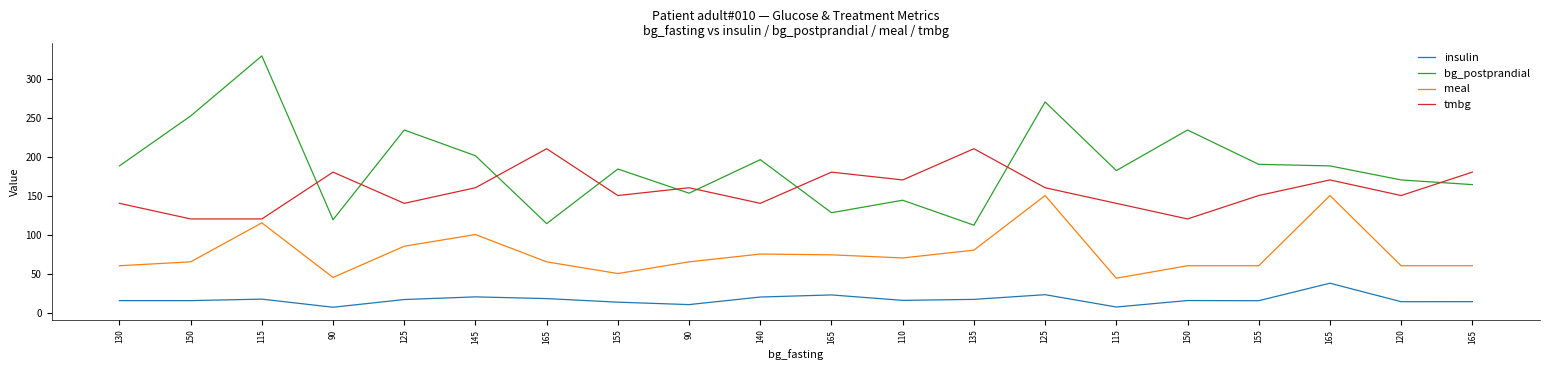

Which series ends up on top after the final intersection of tmbg and bg_postprandial?

tmbg